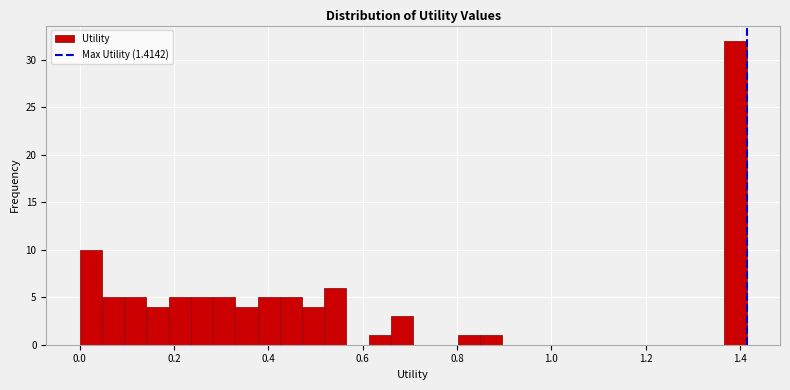

Around what value on the x-axis is the tallest bar? Give the approximate position of its centre, as read against the axis.

1.40